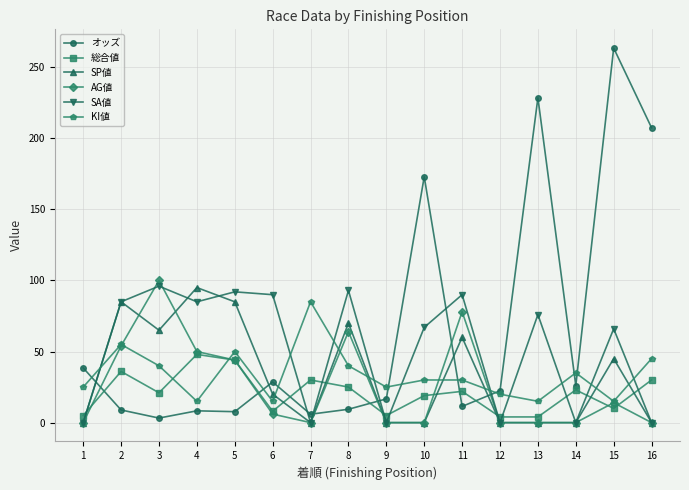

Is it true that SA値 equals 25.1 at 10?

False